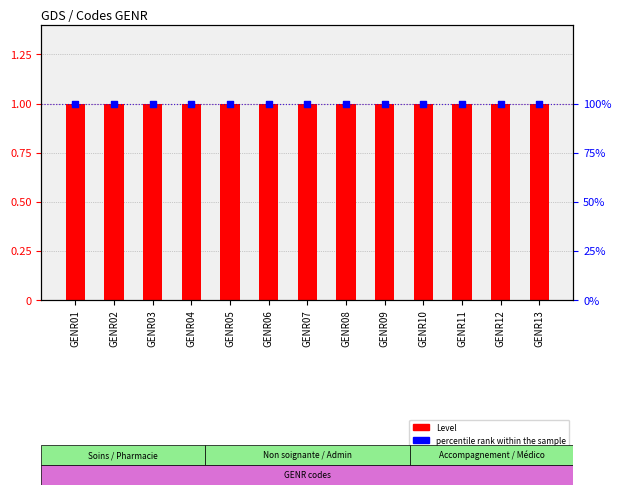

What are all the series names shown in the legend?

Level, percentile rank within the sample